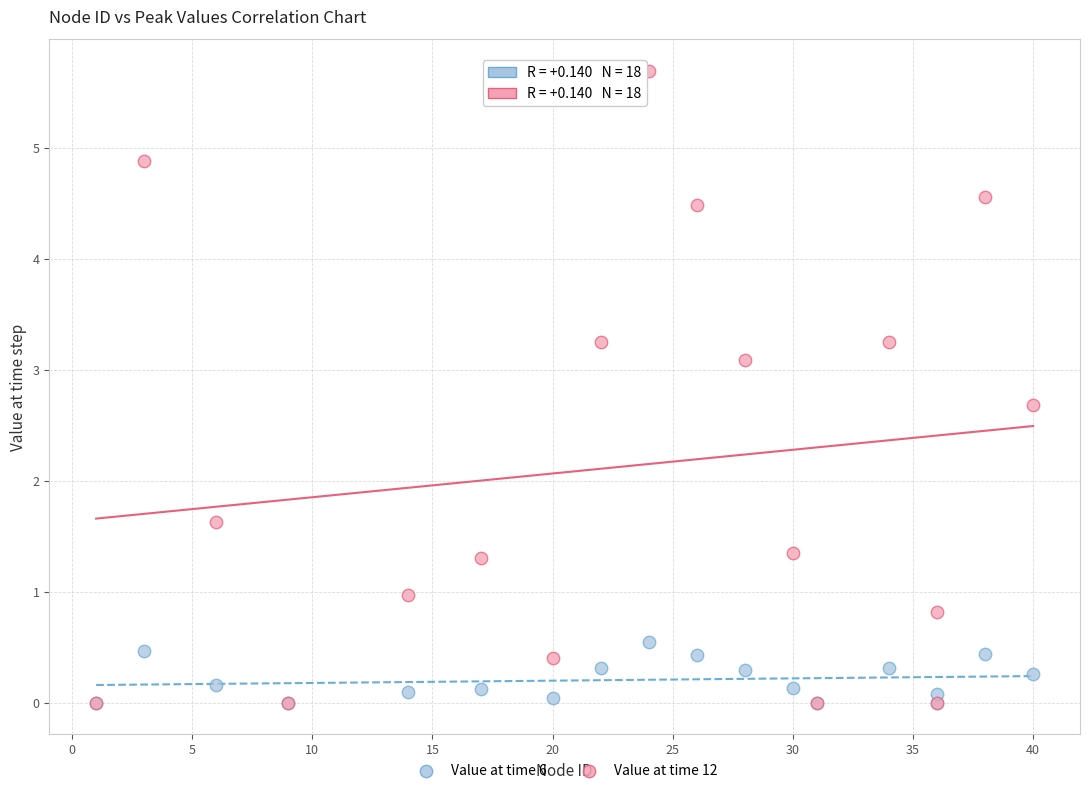

What are all the series names shown in the legend?

Value at time 6, Value at time 12